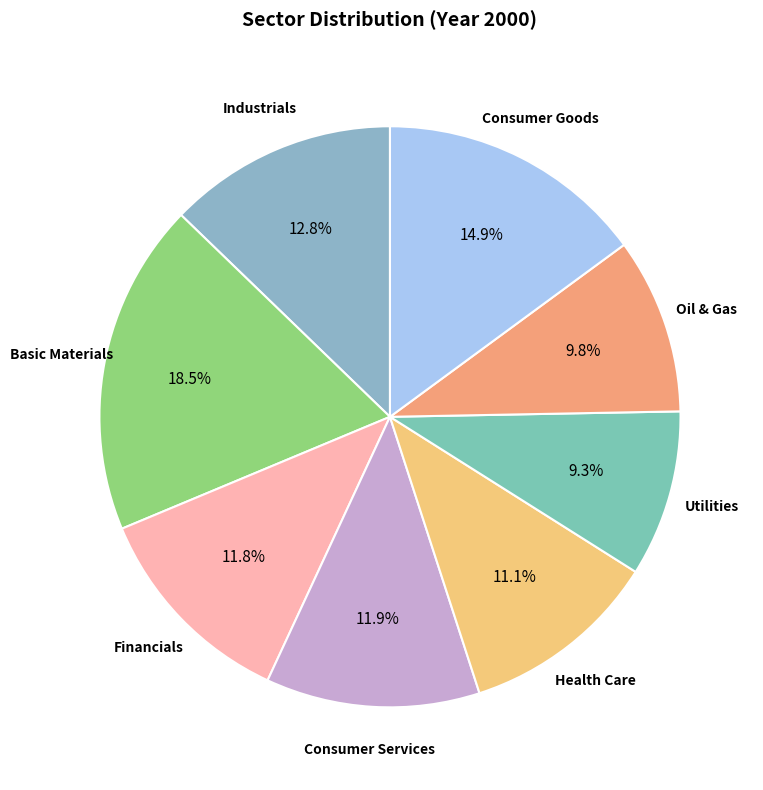

Is there any slice that represents more than half of the pie?

No